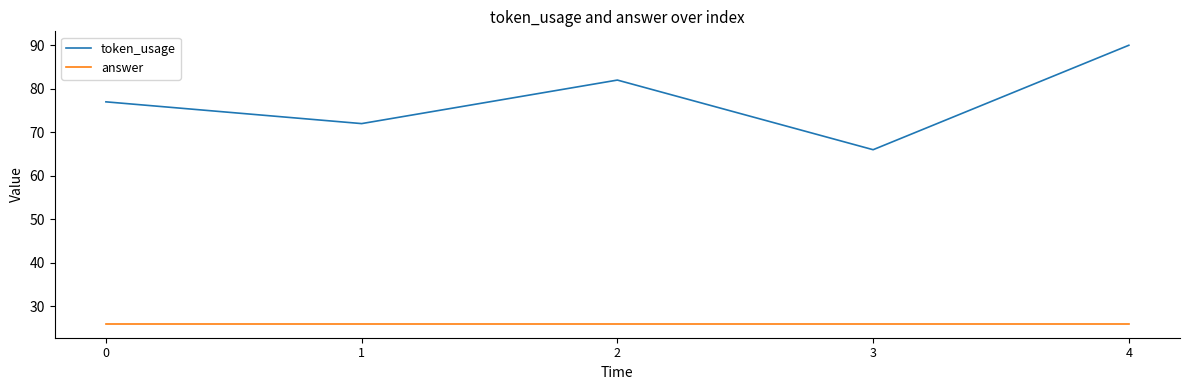

What is the difference between the second highest and minimum values in the token_usage series?

16